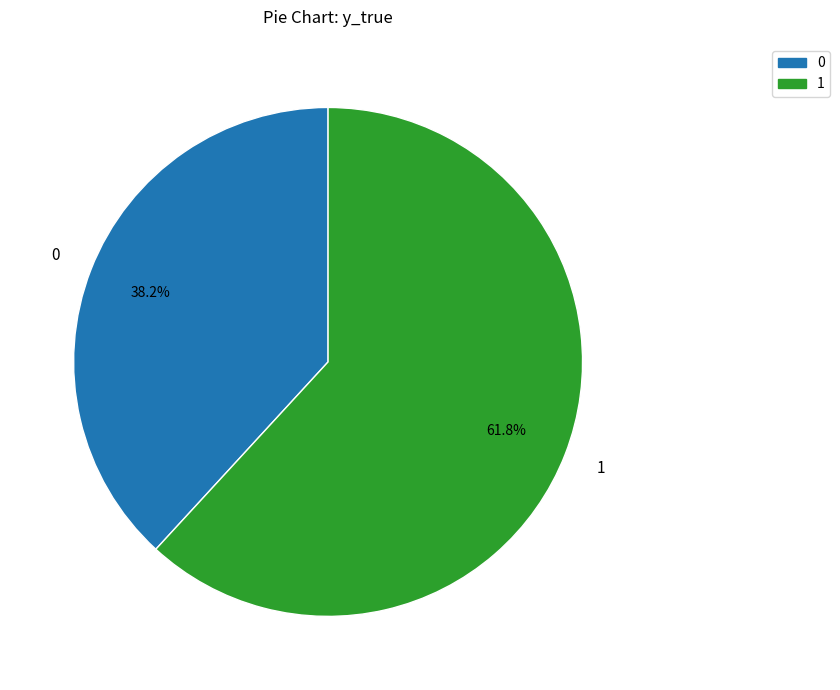

Which has a higher value, 1 or 0?

1